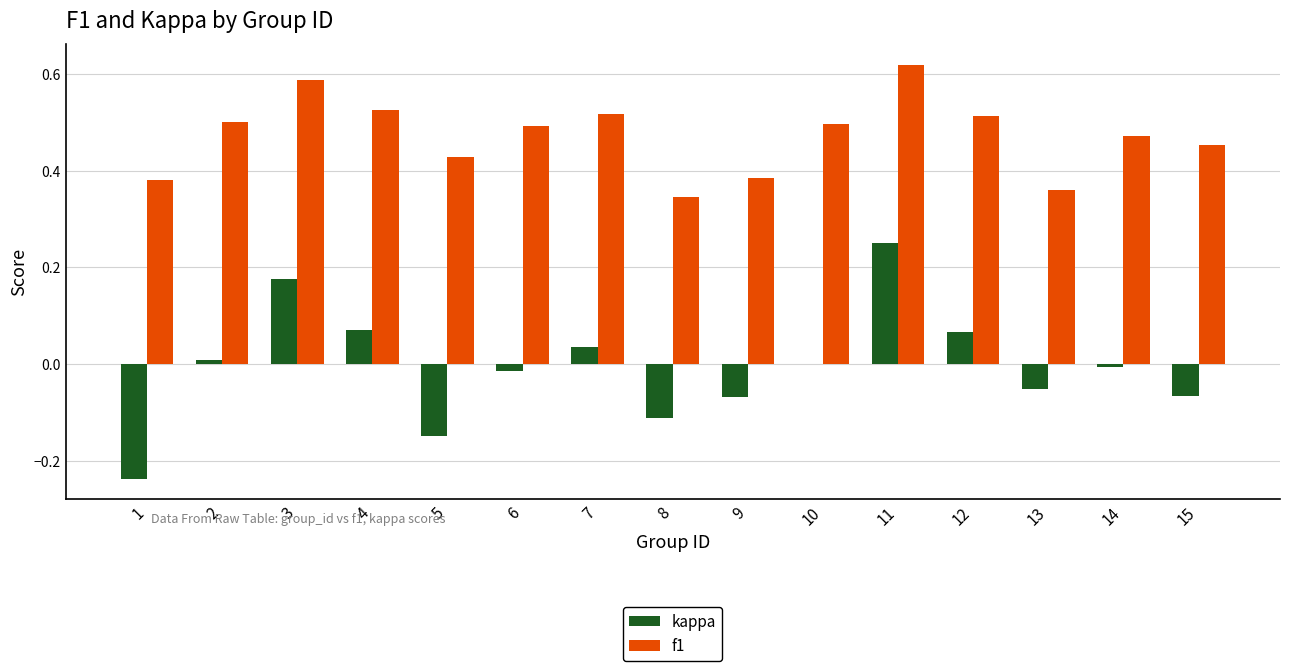

At which category is the sum across all series the highest?

11